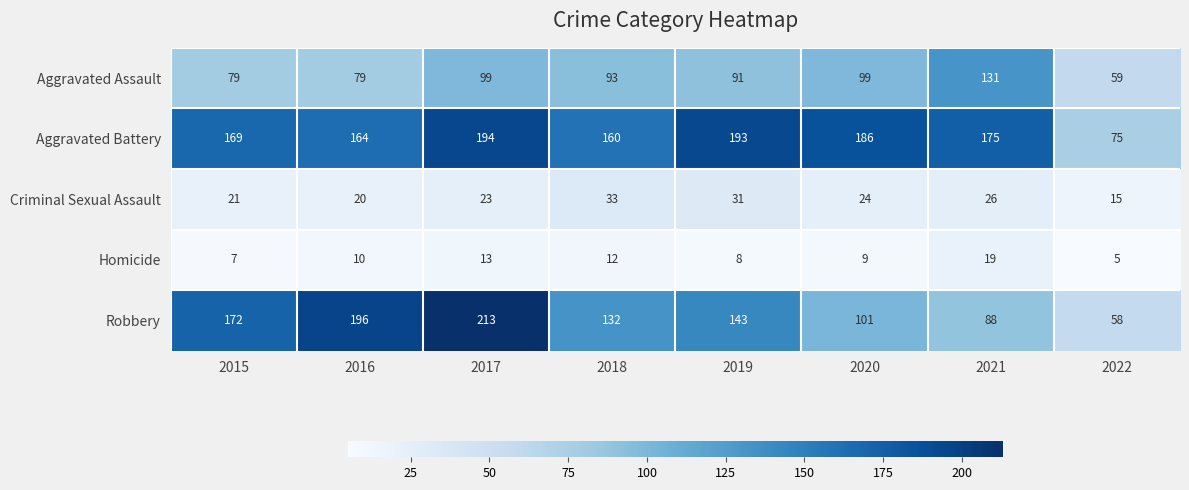

The value of Aggravated Assault at 2019 is 126. True or false?

False